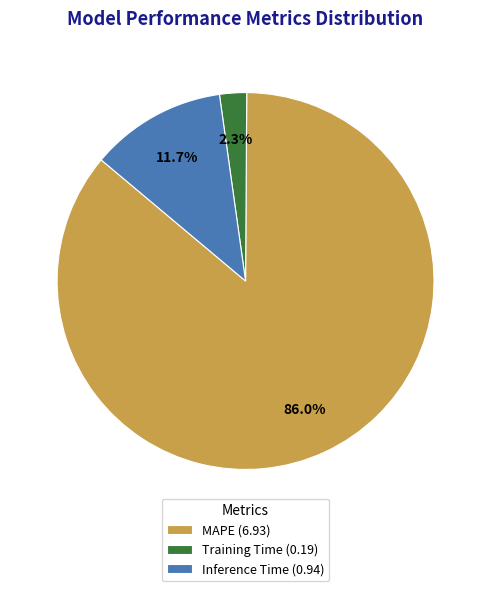

What is the smallest slice in the pie chart?

Training Time